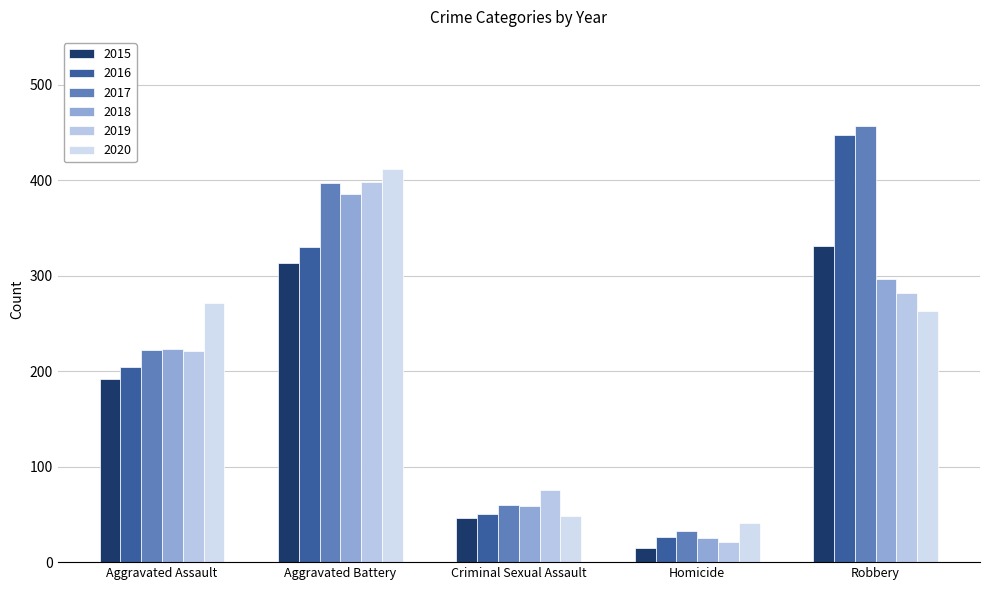

How many groups of bars are there?

5